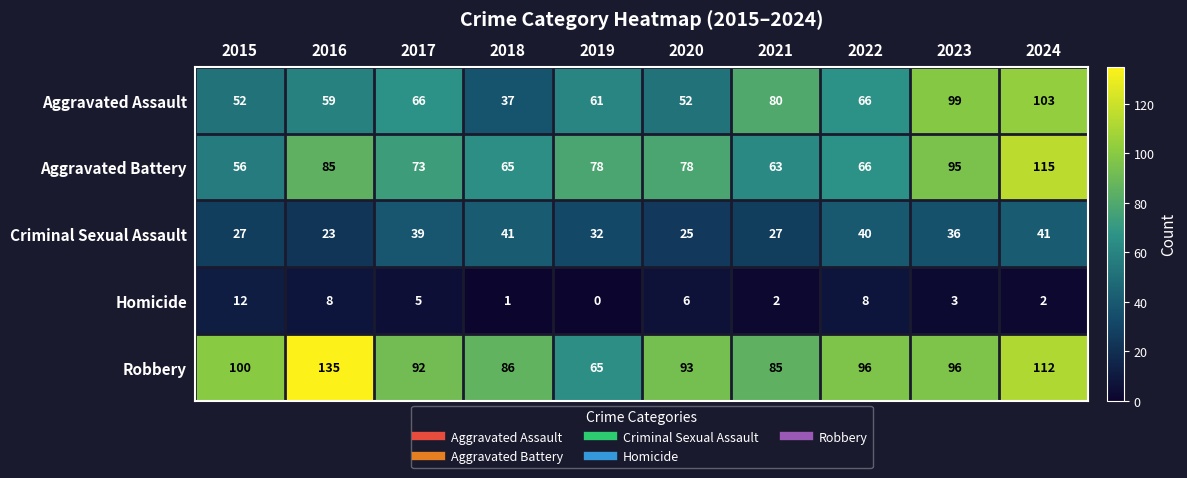

Which label corresponds to the largest value in the chart?

2016